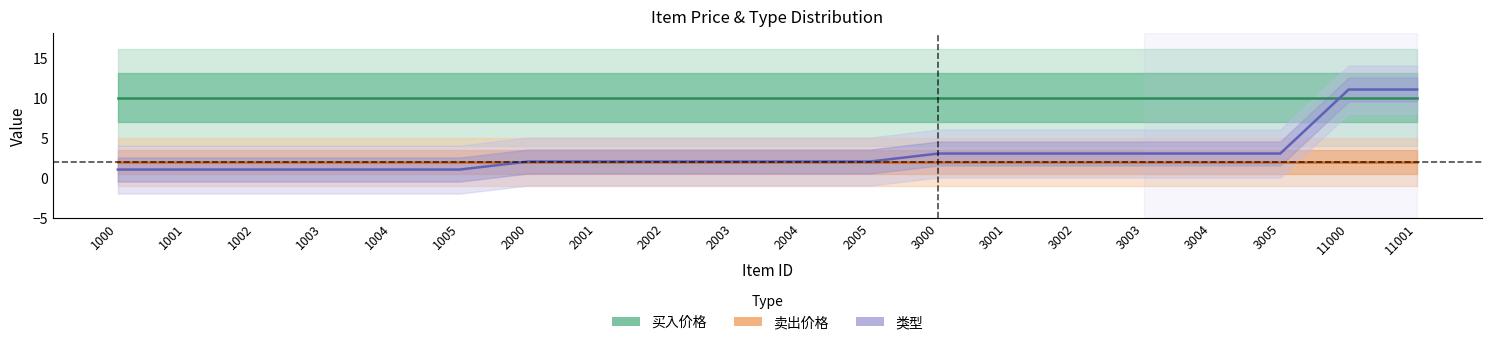

Rank the series at 2000 from highest to lowest value.

买入价格, 卖出价格, 类型